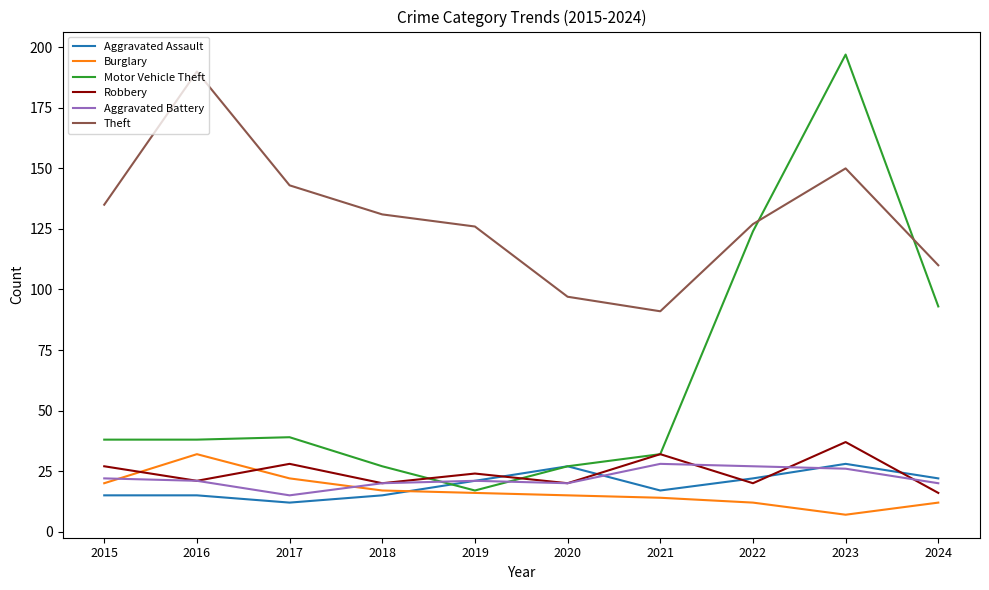

Which series has the largest range (max minus min)?

Motor Vehicle Theft